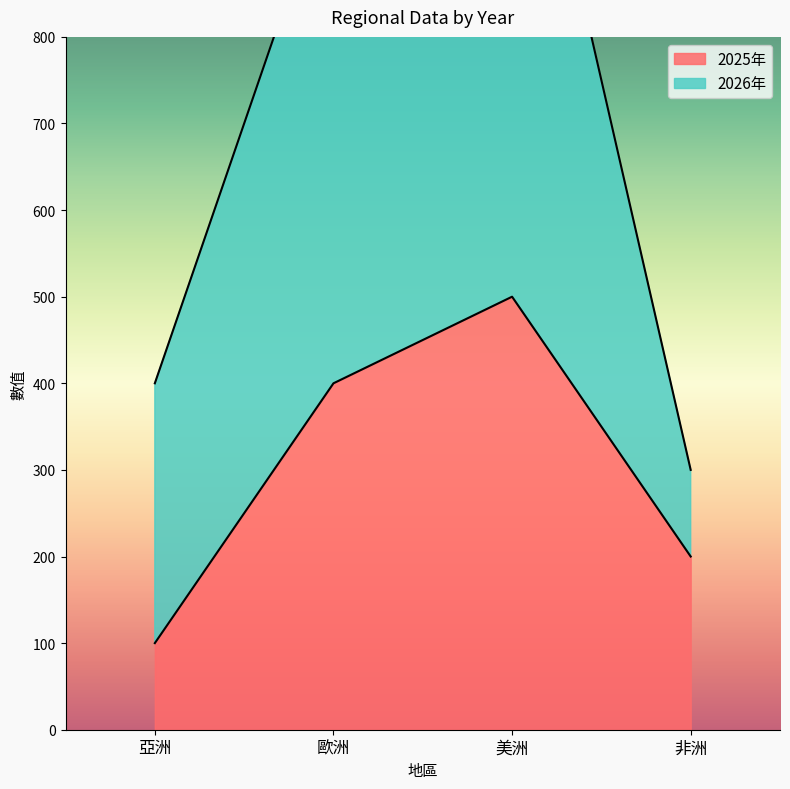

Where is the data nearest to the value 300?

歐洲